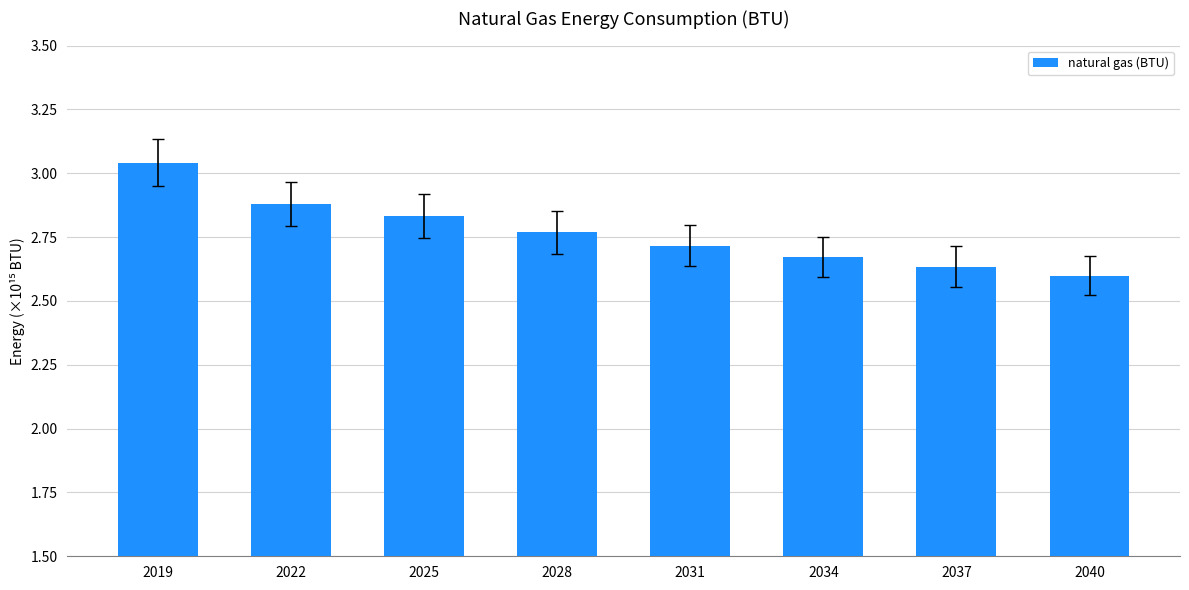

Which category has the lowest value across all series?

2040